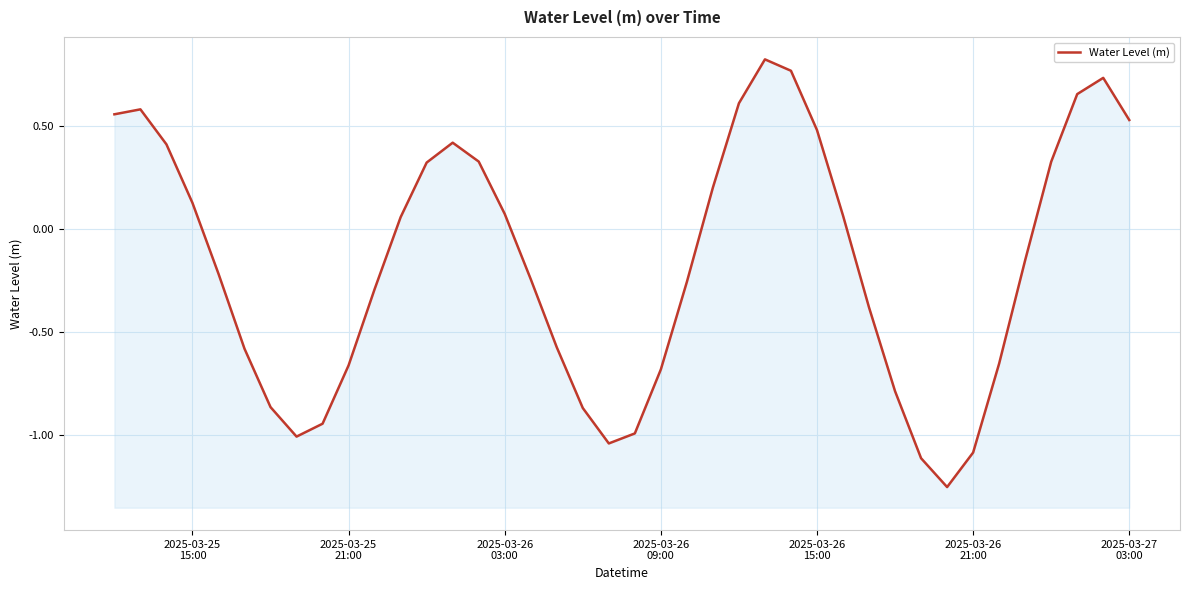

True or false: there are more than 0 points higher than both neighbors.

True